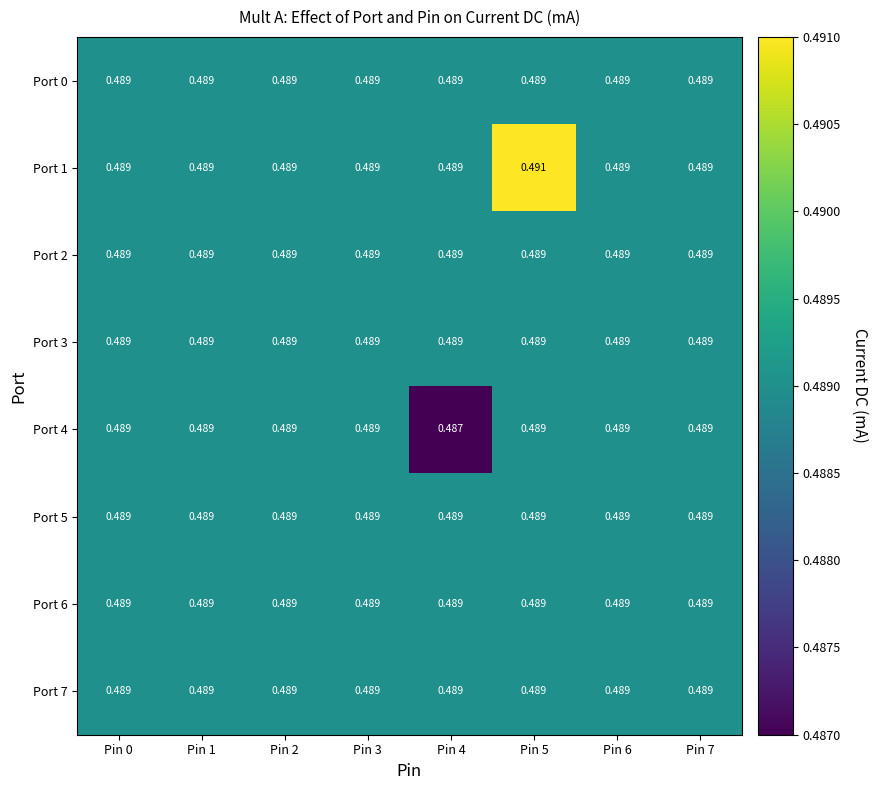

What is the maximum value shown in the chart?

0.5